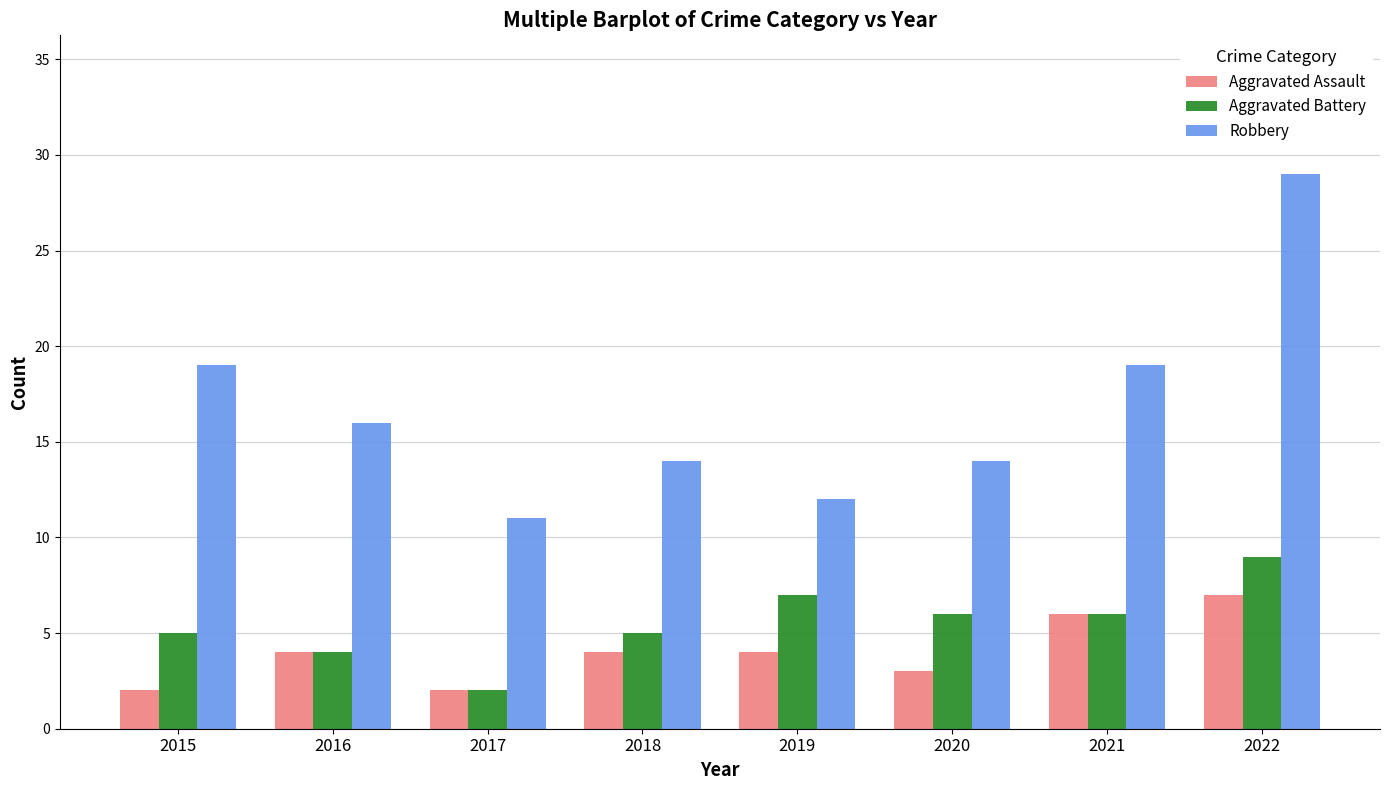

Is it true that Aggravated Assault equals 2 at 2015?

True